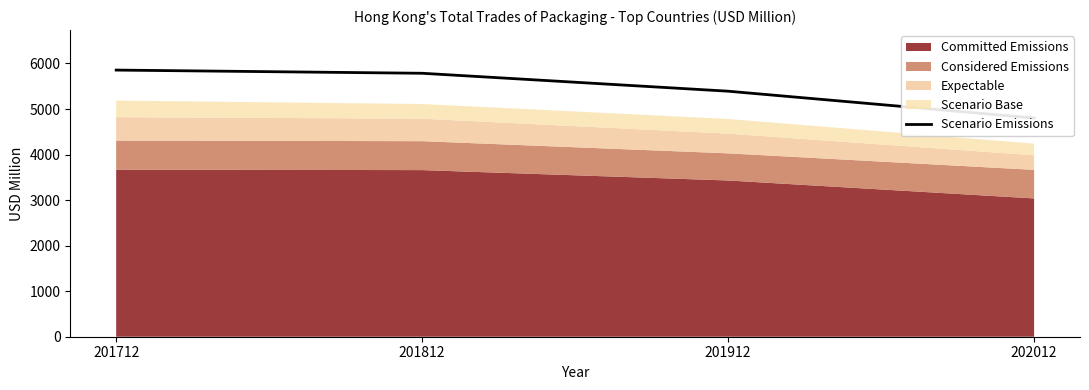

Where is the data nearest to the value 5329?

201912